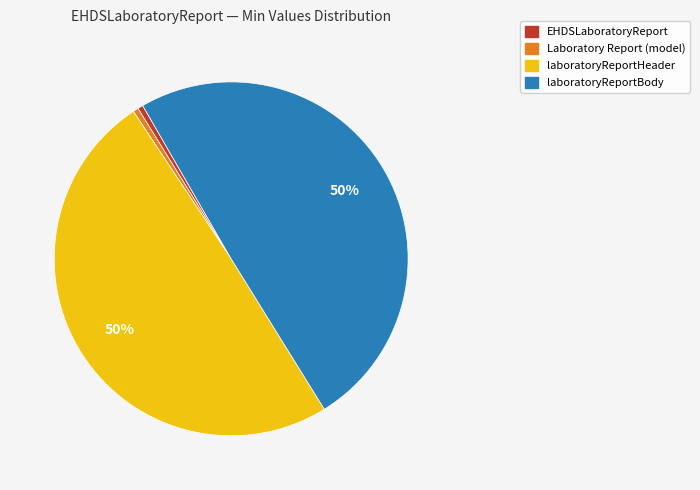

To the nearest percent, what is the average slice percentage?

25%